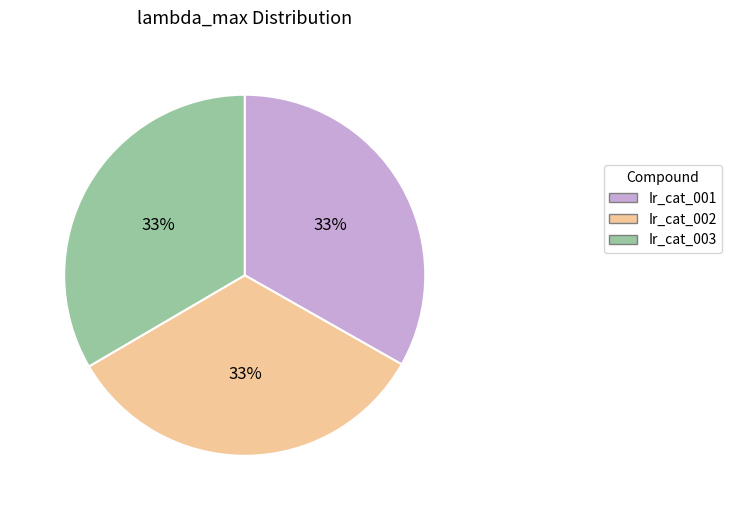

Rank the categories by value from lowest to highest.

Ir_cat_001, Ir_cat_002, Ir_cat_003